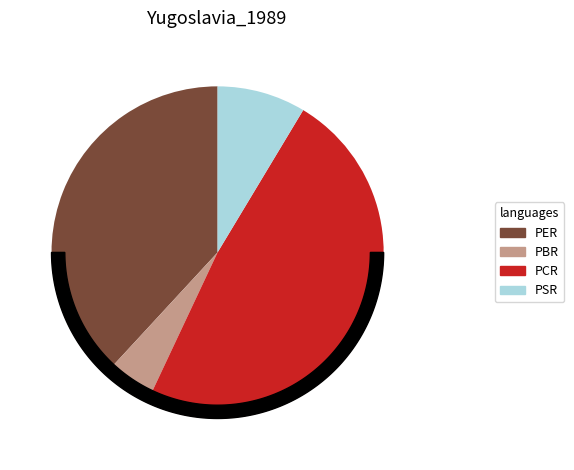

Combined, what portion of the pie is PER and PBR?

43.0%